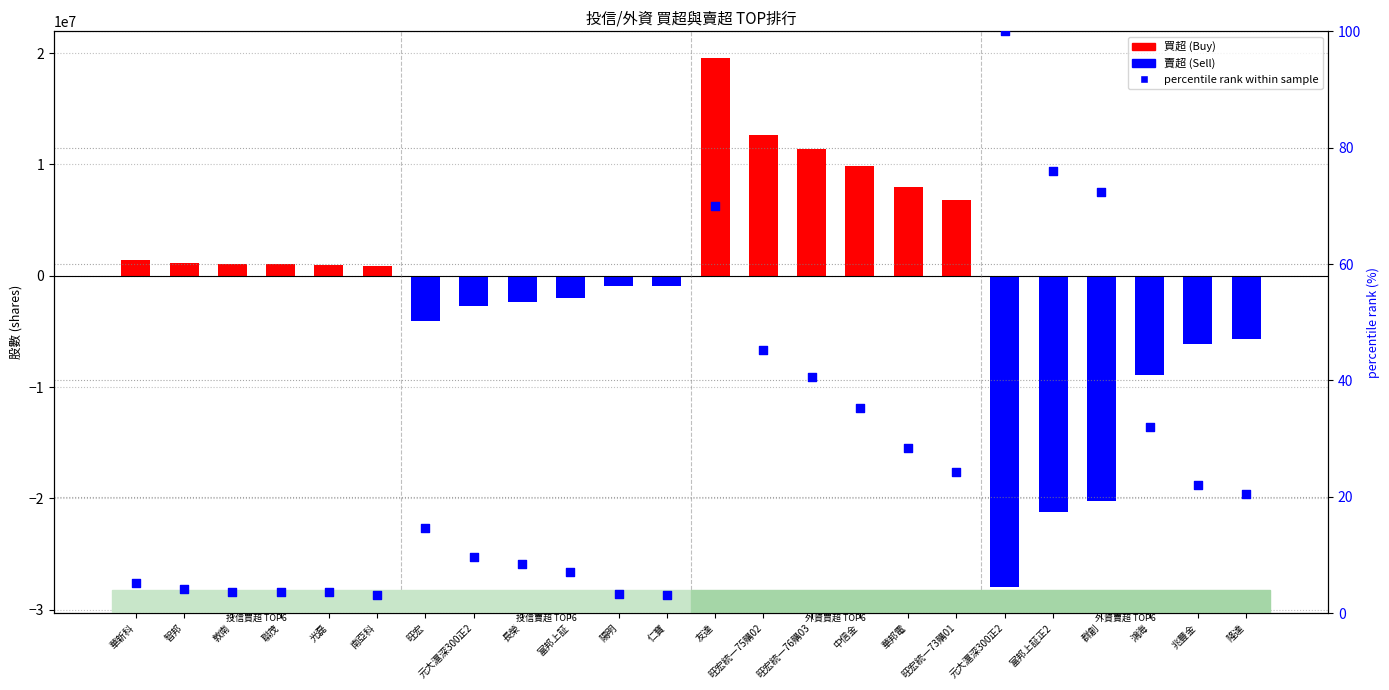

Which series has the largest total across all categories?

買超 (Buy)